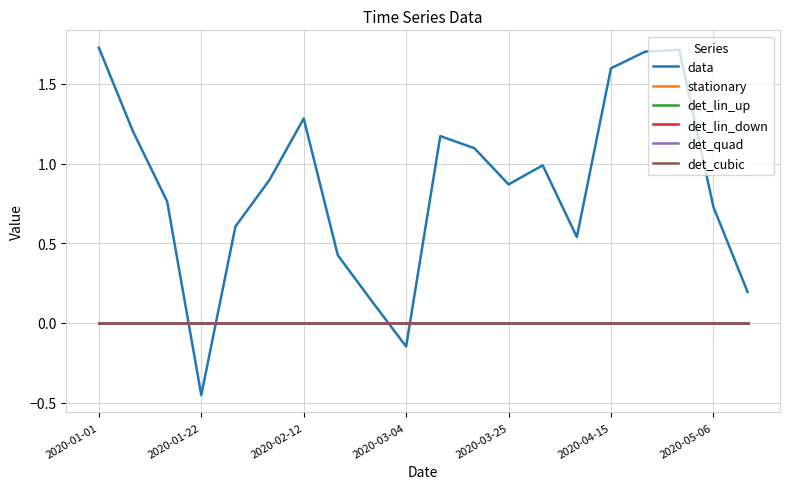

Rank the categories by stationary value from lowest to highest.

2020-01-01, 2020-01-22, 2020-02-12, 2020-03-04, 2020-03-25, 2020-04-15, 2020-05-06, 7, 8, 9, 10, 11, 12, 13, 14, 15, 16, 17, 18, 19